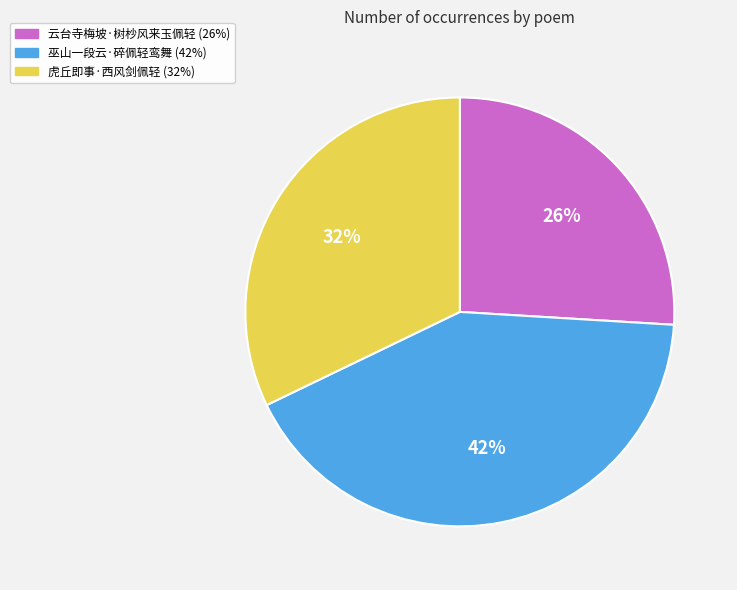

To the nearest percent, what is the combined percentage of 云台寺梅坡·树杪风来玉佩轻 and 巫山一段云·碎佩轻鸾舞?

68%